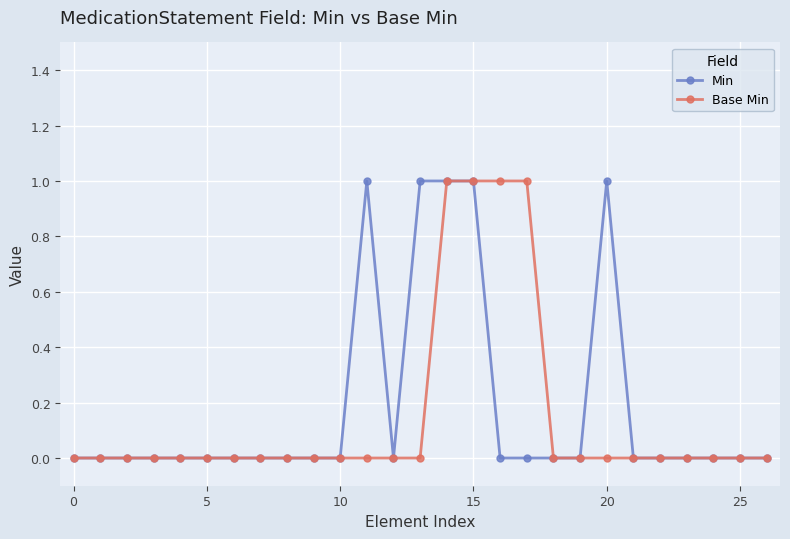

True or false: Min has more than 0 interior local peaks.

True